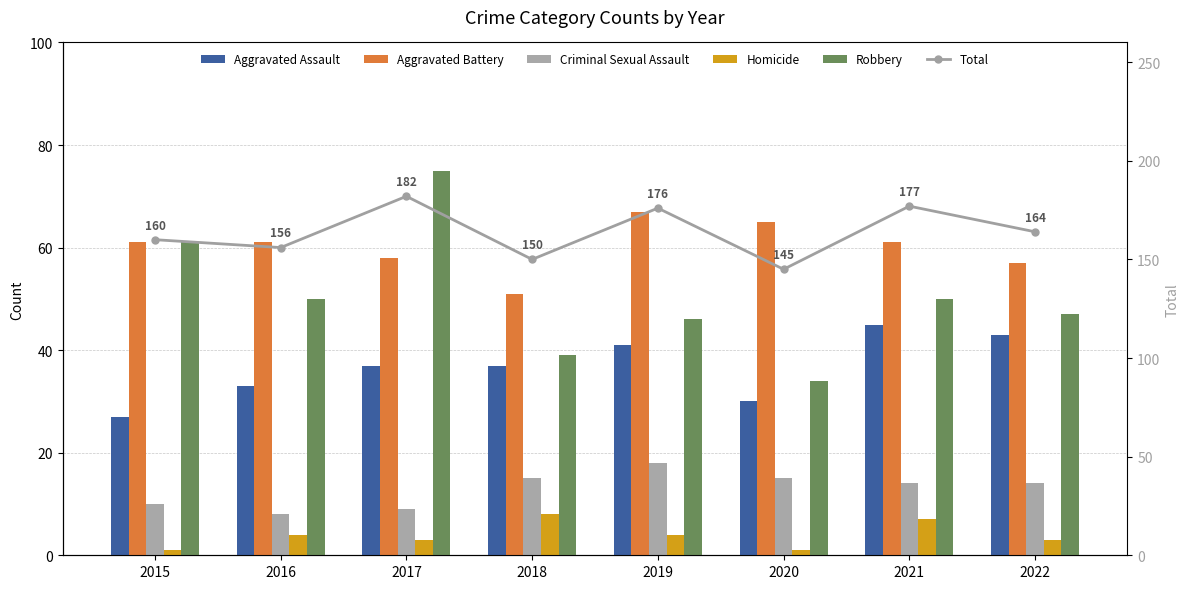

Which series changed the most between 2019 and 2021?

Aggravated Battery